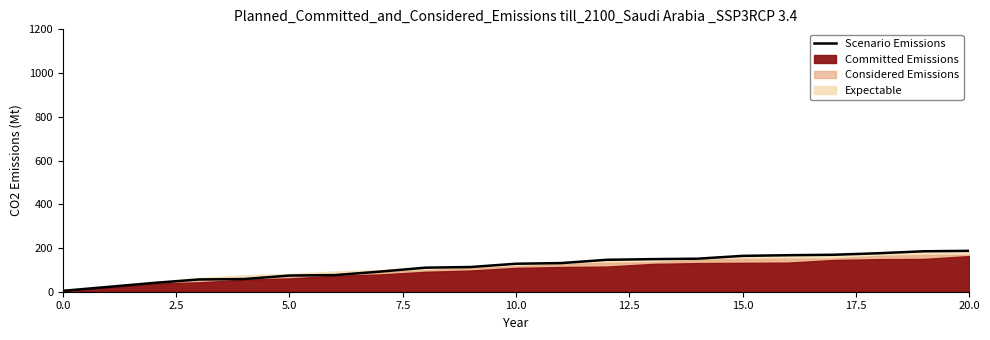

Reading right to left, extract all data points from this chart.

187	185	176	169	167	164	151	149	146	131	128	113	110	92	76	74	58	56	40	22	4